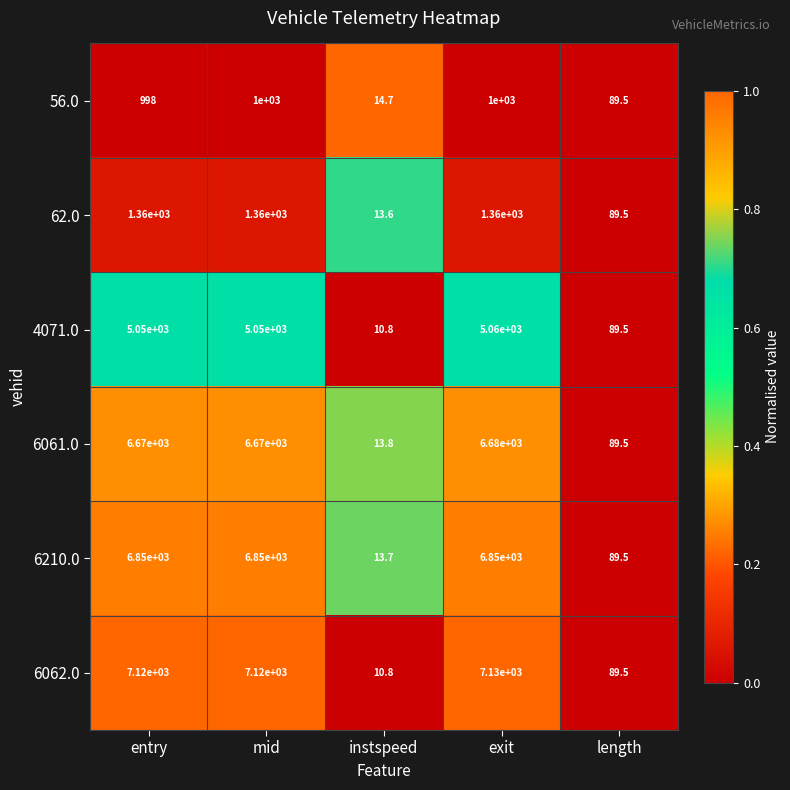

Between mid and instspeed, which series saw the biggest shift?

6062.0